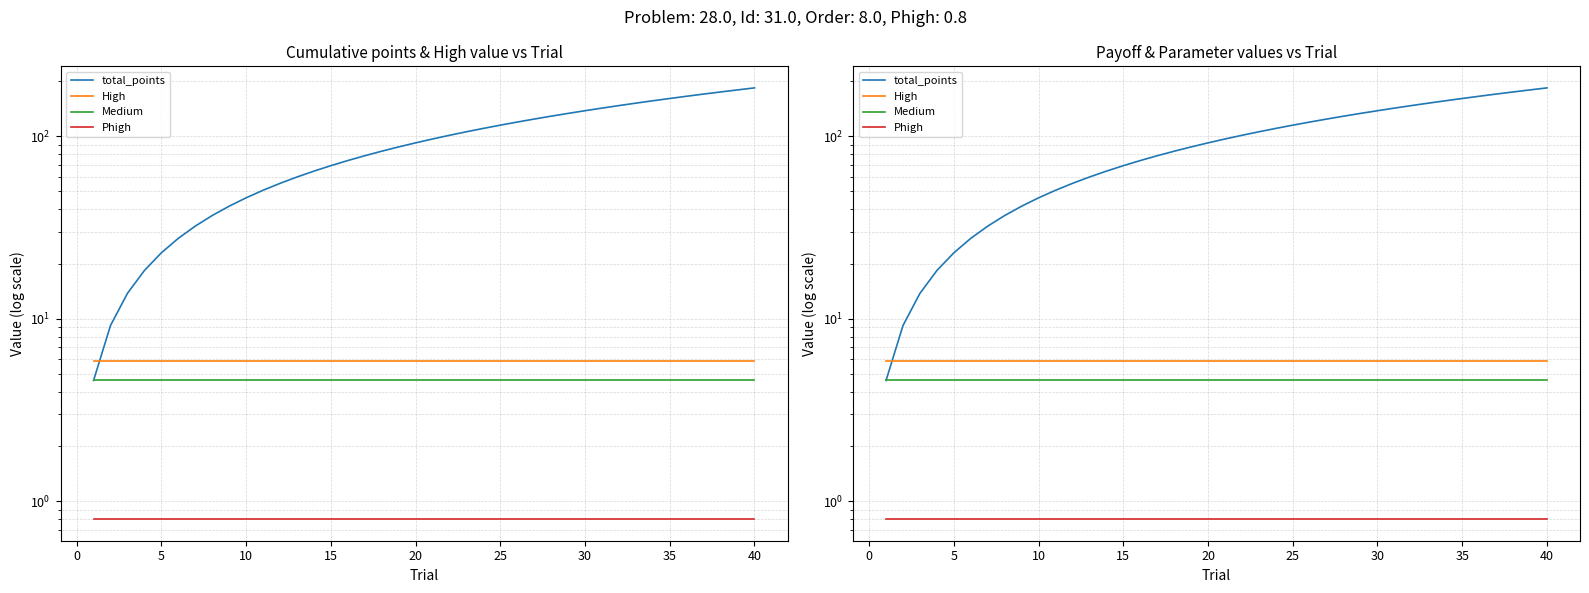

What value does the total_points series have at 35?

161.0